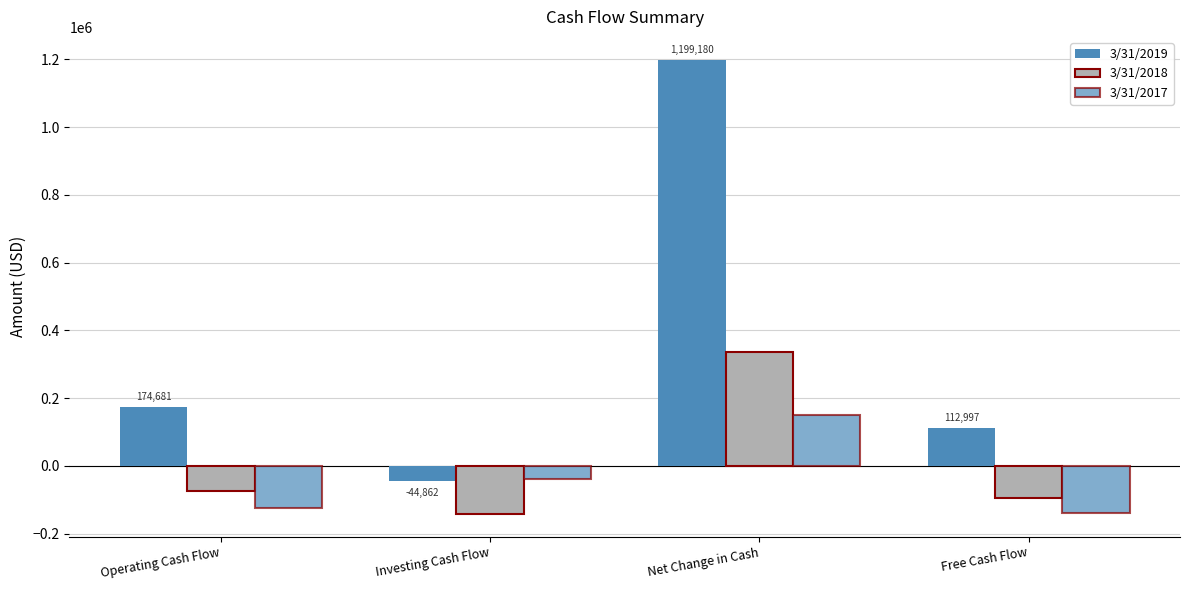

How many bars are there in total?

12